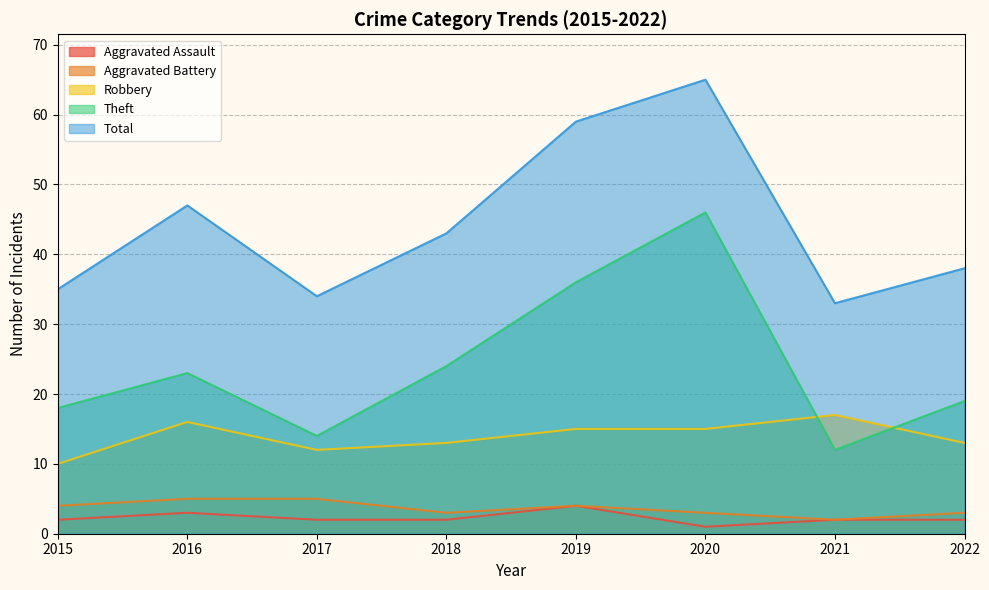

Reading left to right, transcribe all the data shown in this chart.

Aggravated Assault: 2	3	2	2	4	1	2	2
Aggravated Battery: 4	5	5	3	4	3	2	3
Robbery: 10	16	12	13	15	15	17	13
Theft: 18	23	14	24	36	46	12	19
Total: 35	47	34	43	59	65	33	38